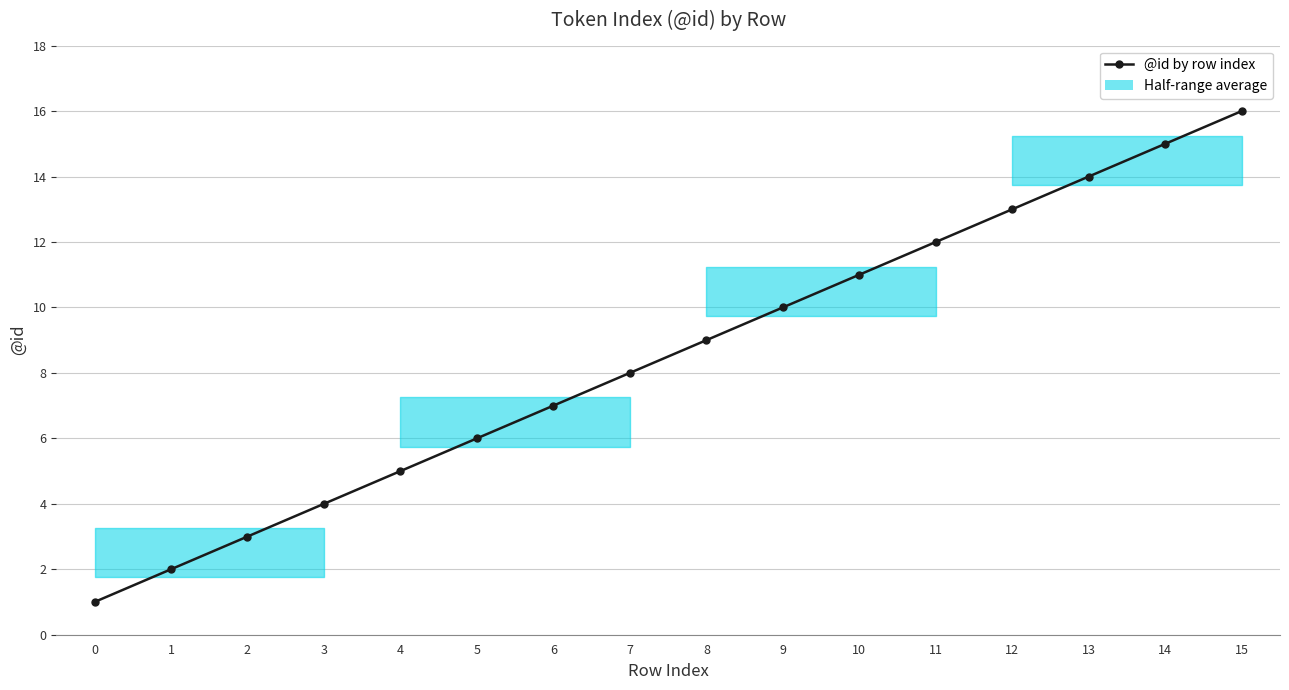

List the labels in order of value, smallest first.

0, 1, 2, 3, 4, 5, 6, 7, 8, 9, 10, 11, 12, 13, 14, 15